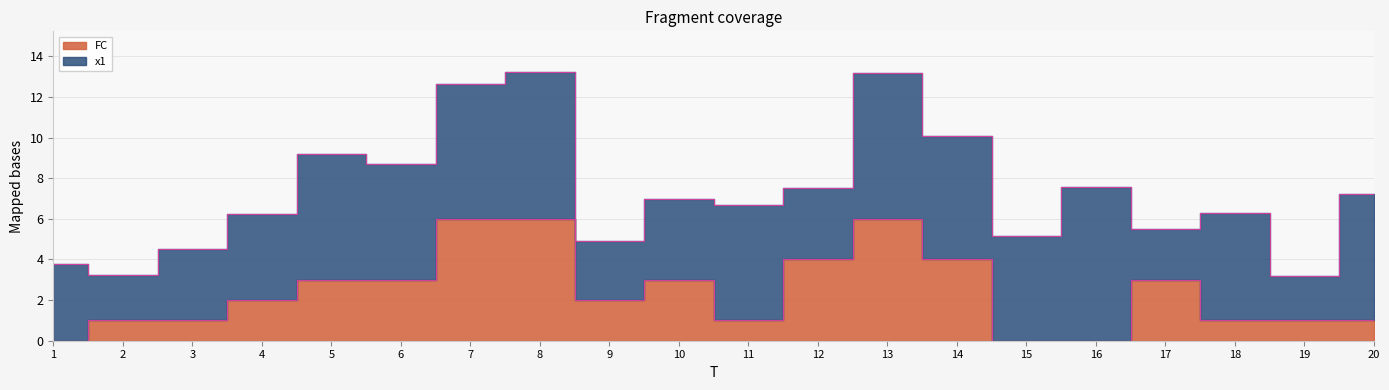

Rank the categories by value from lowest to highest.

1, 15, 16, 2, 3, 11, 18, 19, 20, 4, 9, 5, 6, 10, 17, 12, 14, 7, 8, 13